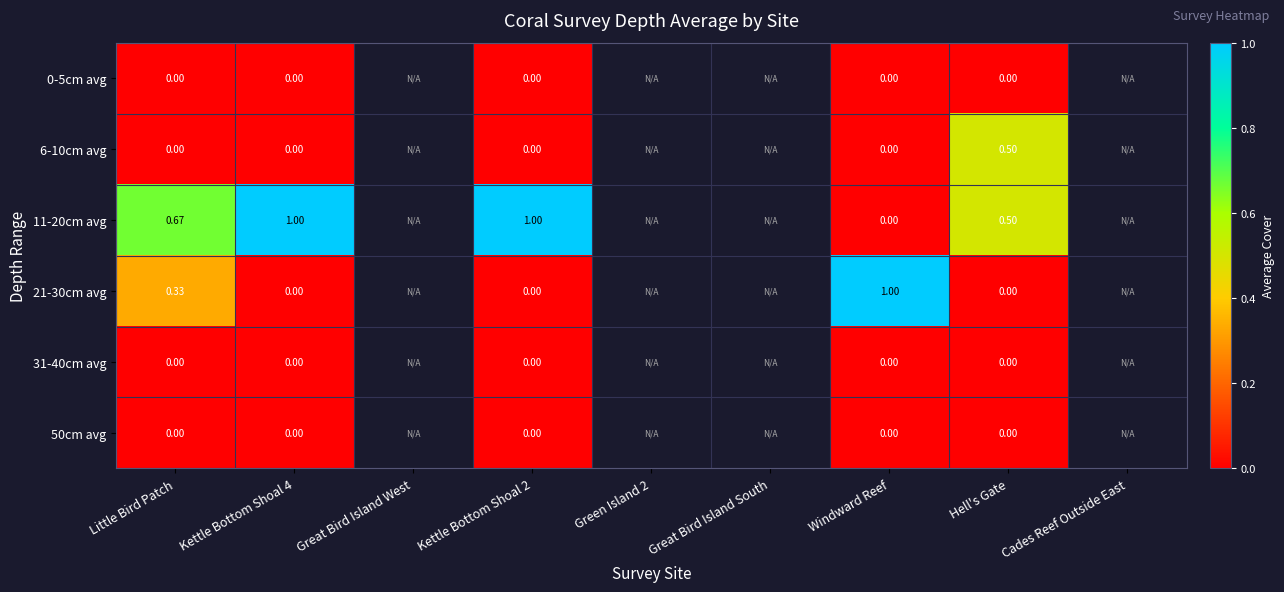

Rank the series at Kettle Bottom Shoal 2 from lowest to highest value.

0-5cm avg, 6-10cm avg, 21-30cm avg, 31-40cm avg, 50cm avg, 11-20cm avg